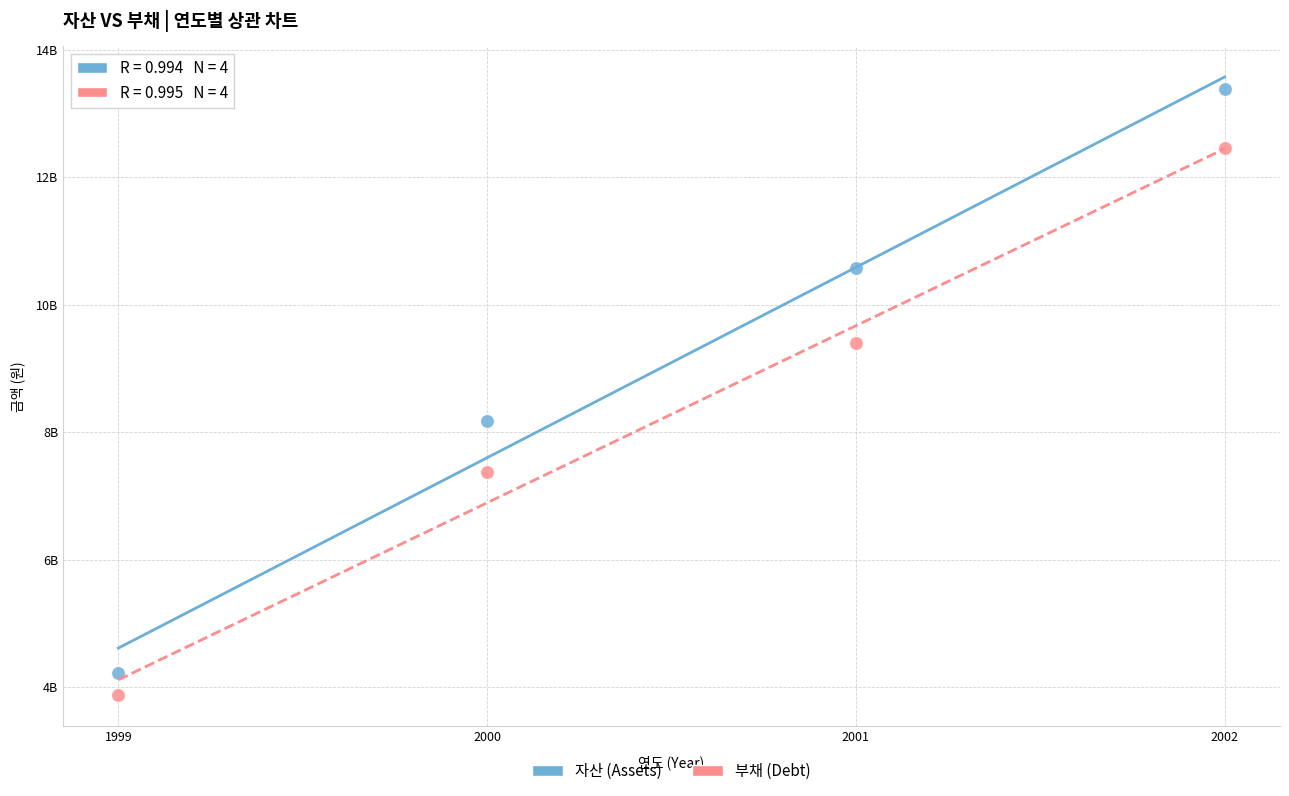

Which series contains the lowest Y value?

부채 (Debt)